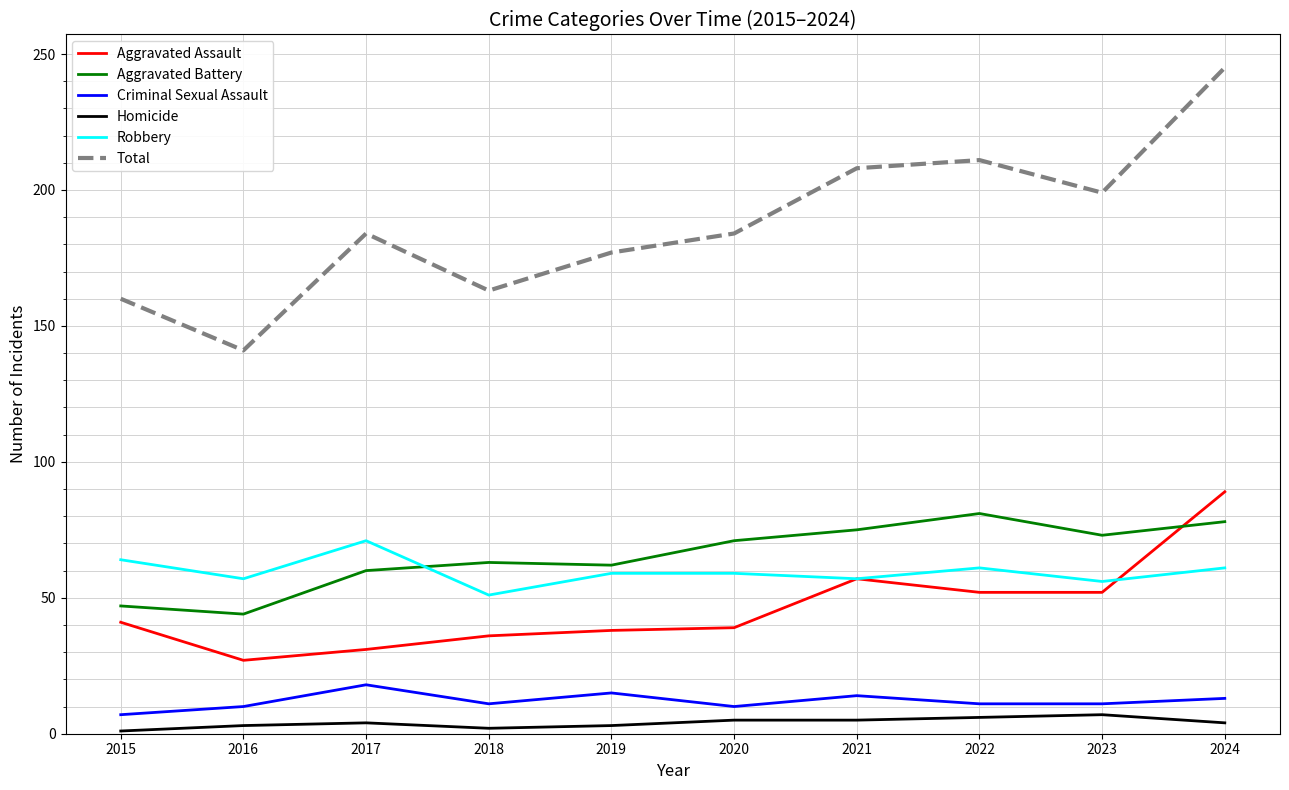

The value of Total at 2015 is 160. True or false?

True